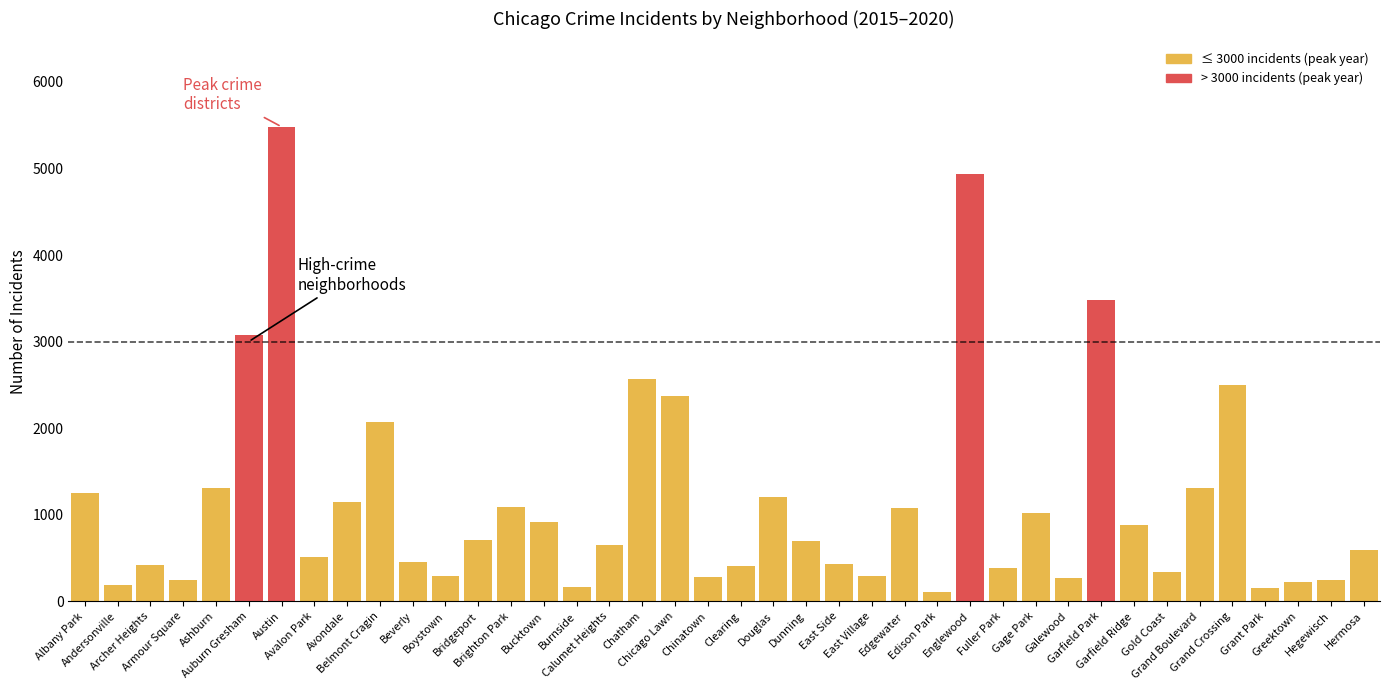

What is the greatest value displayed?

5481